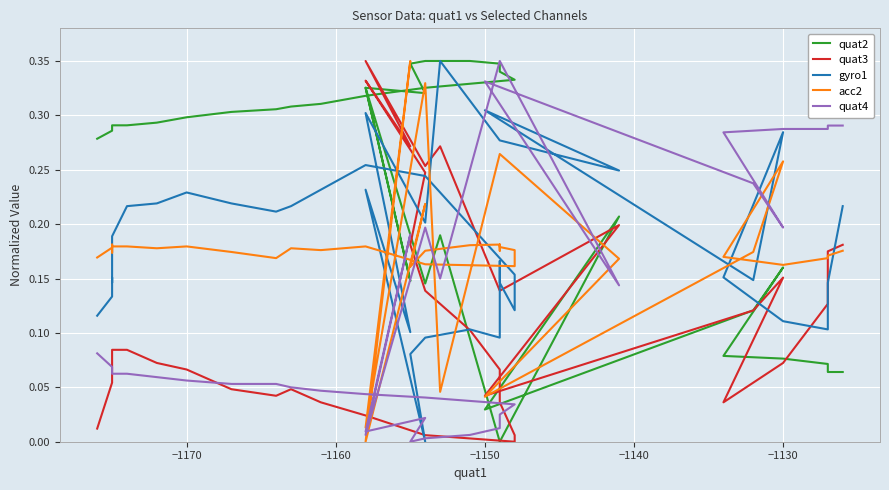

How many data points in quat3 are above 0?

39